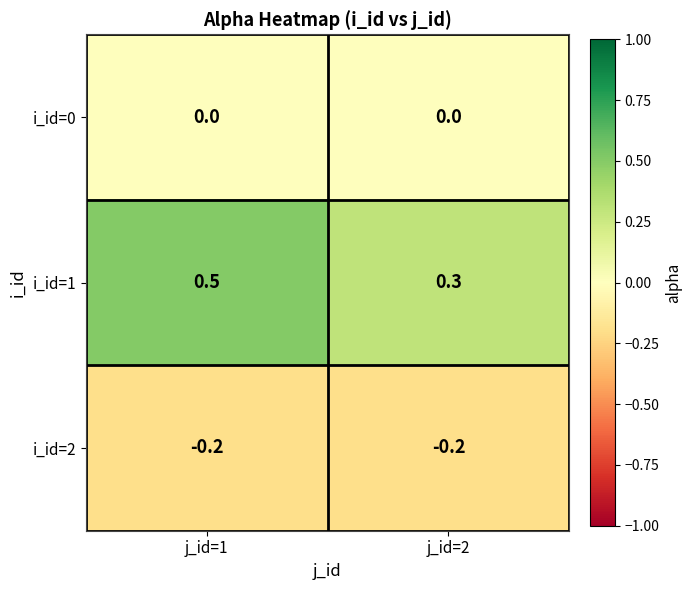

True or false: i_id=0 has a value of 0.0 at j_id=2.

True